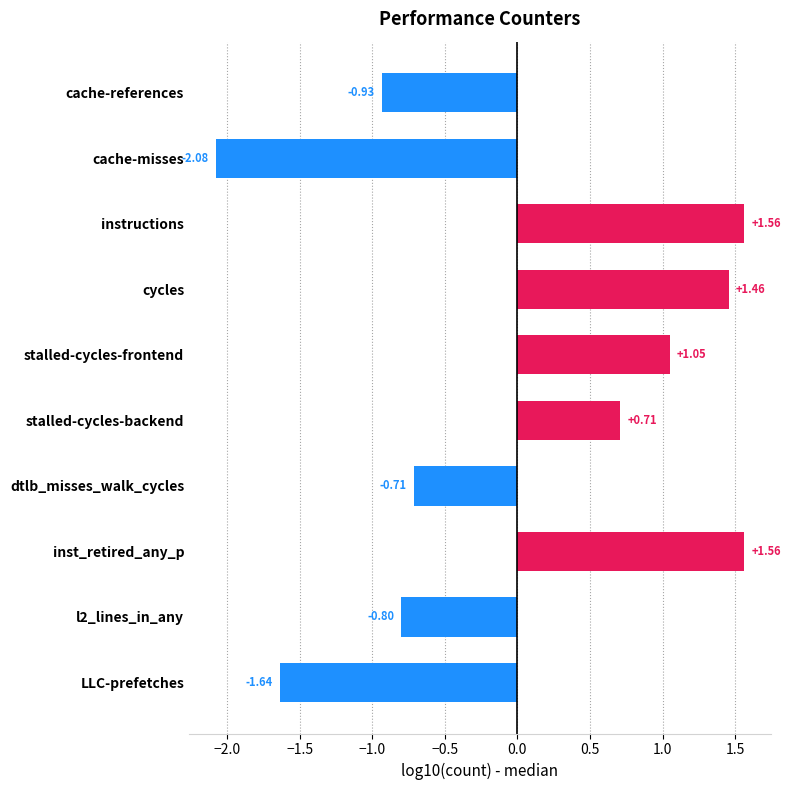

What is the label of the 10th bar from the bottom?

cache-references